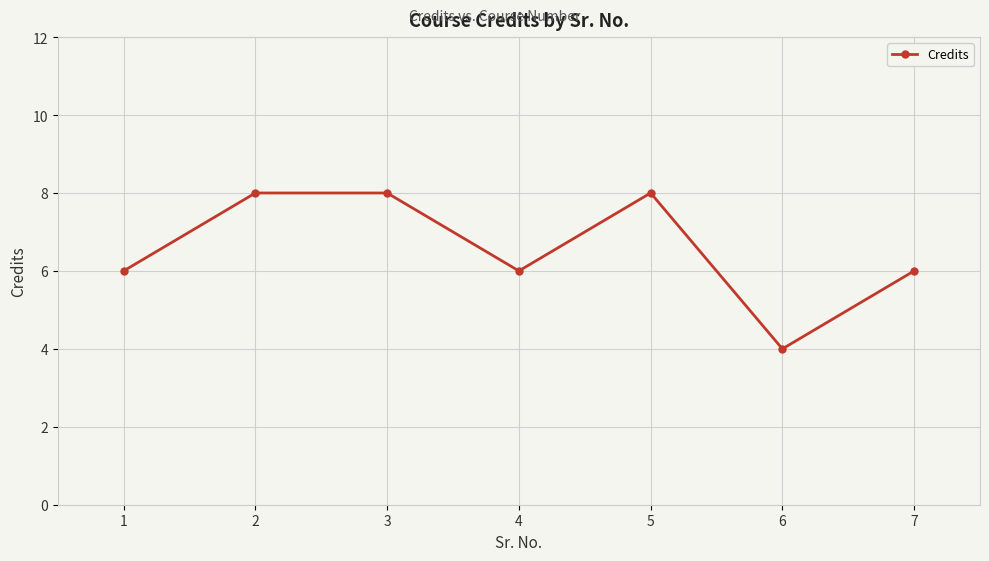

What is the difference between the second highest and second lowest values?

2